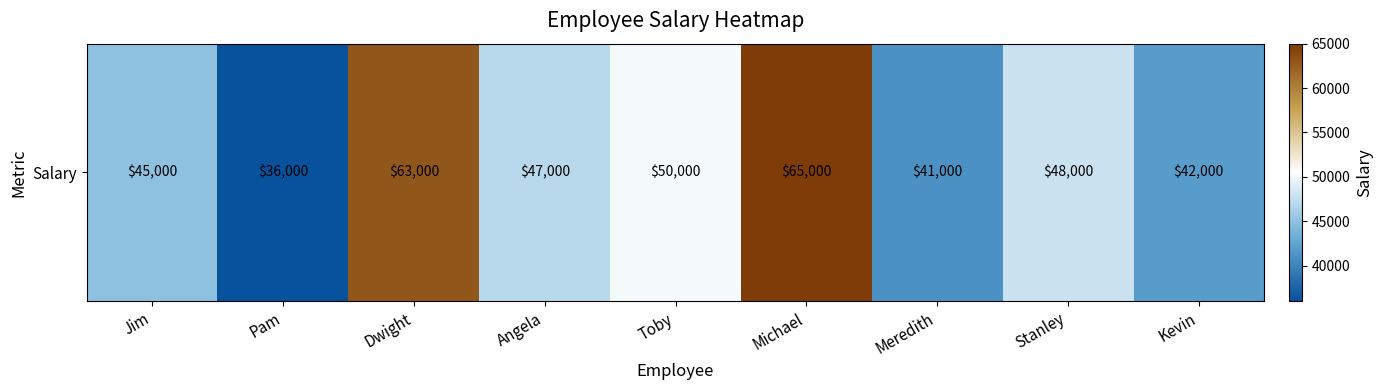

The chart shows a value of 50000 at Toby. True or false?

True